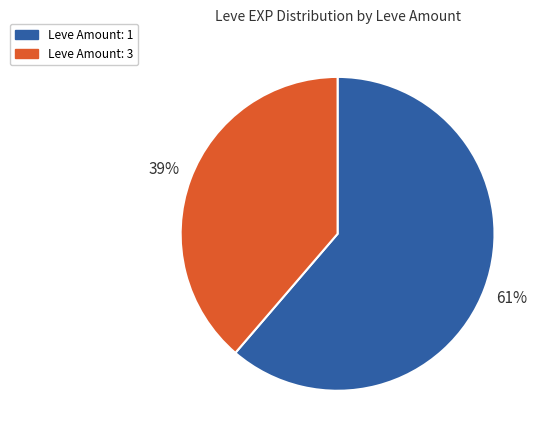

To the nearest percent, what percentage of the pie is Leve Amount: 1?

61%